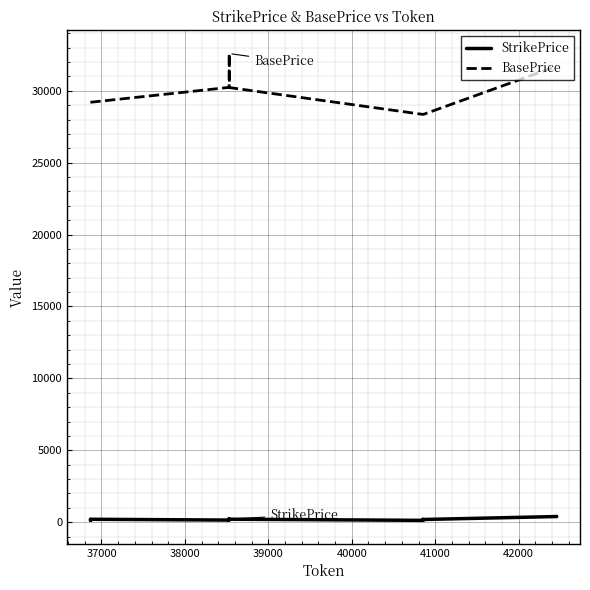

What is the maximum value for StrikePrice?

405